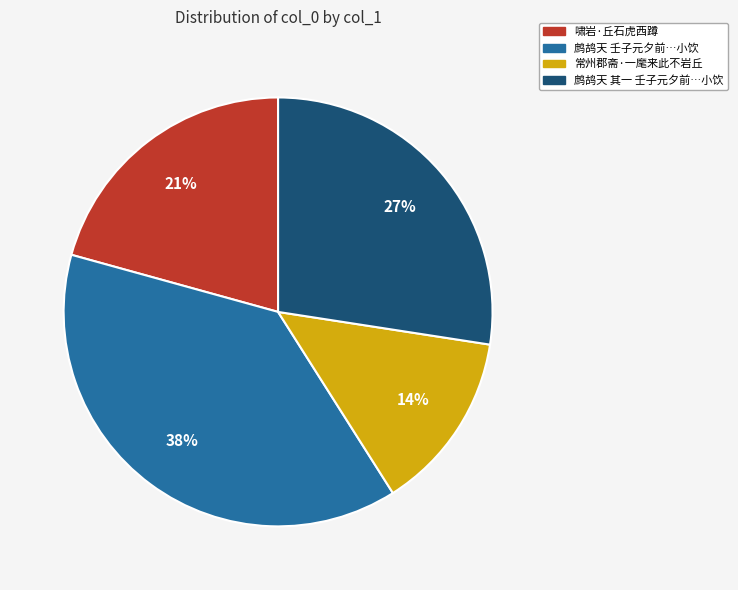

To the nearest percent, what is the average slice percentage?

25%